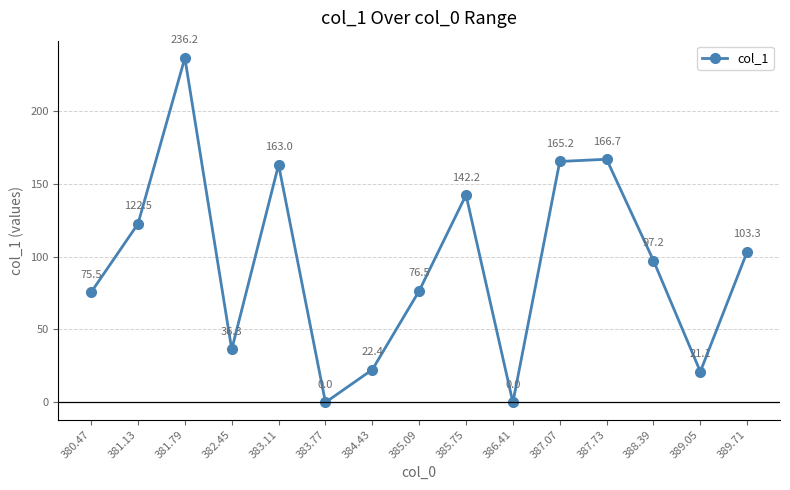

The chart shows a value of 163.0 at 383.11. True or false?

True